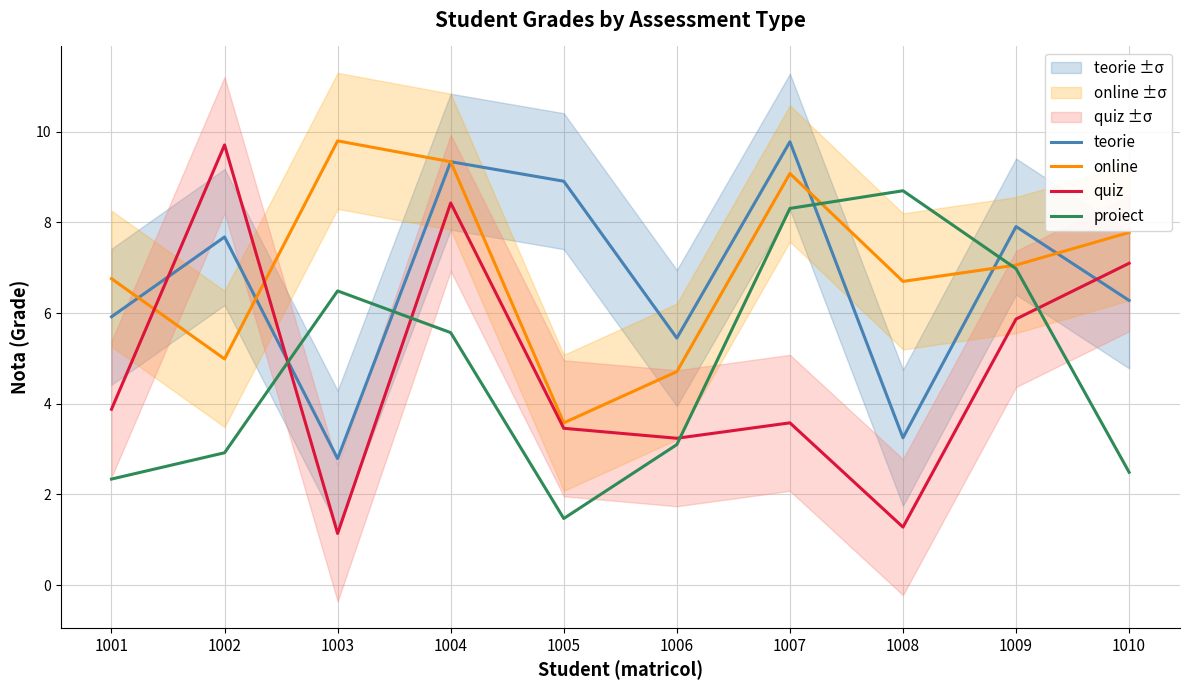

Does the chart have visible grid lines?

Yes